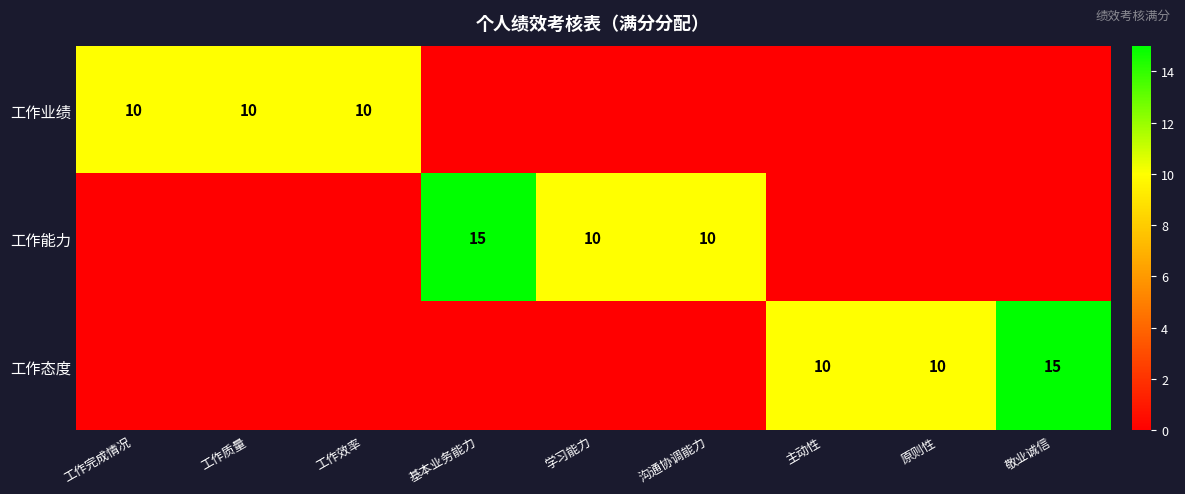

Is it true that 工作能力 equals 26 at 基本业务能力?

False